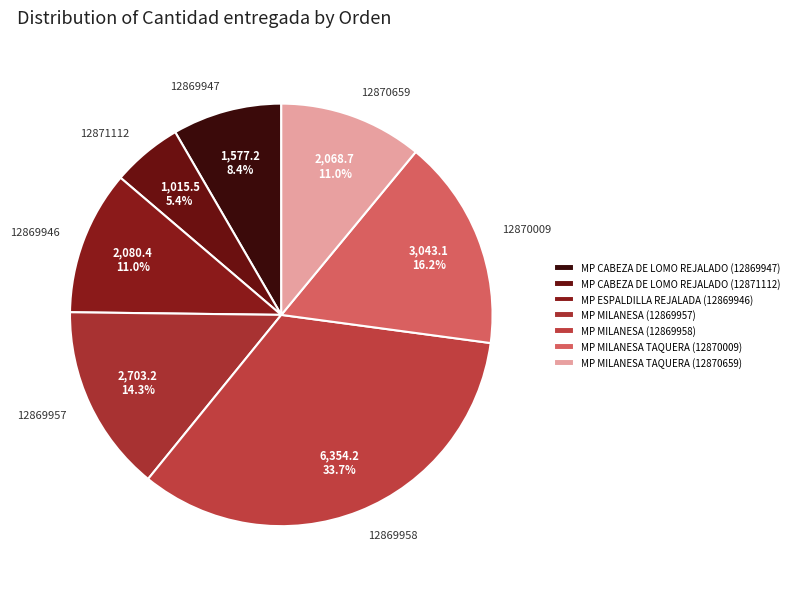

Do 12869957 and 12869947 together represent more than half of the pie?

No